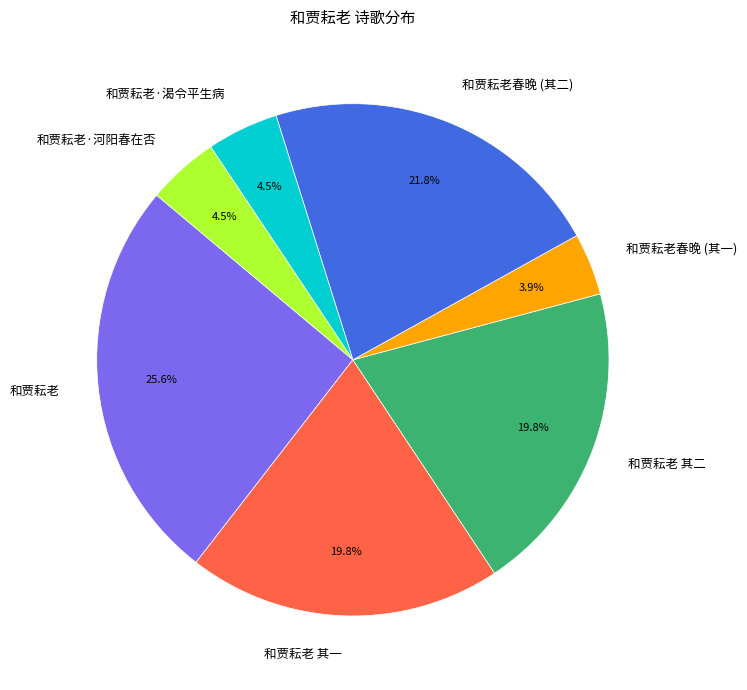

What is the largest slice in the pie chart?

和贾耘老